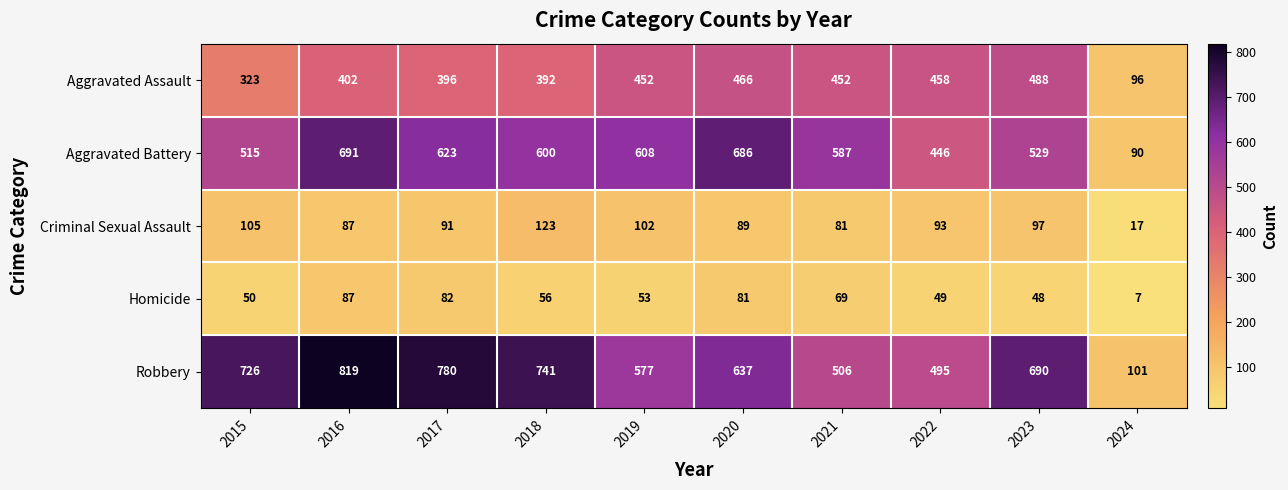

Which category has the lowest value in the Aggravated Assault series?

2024